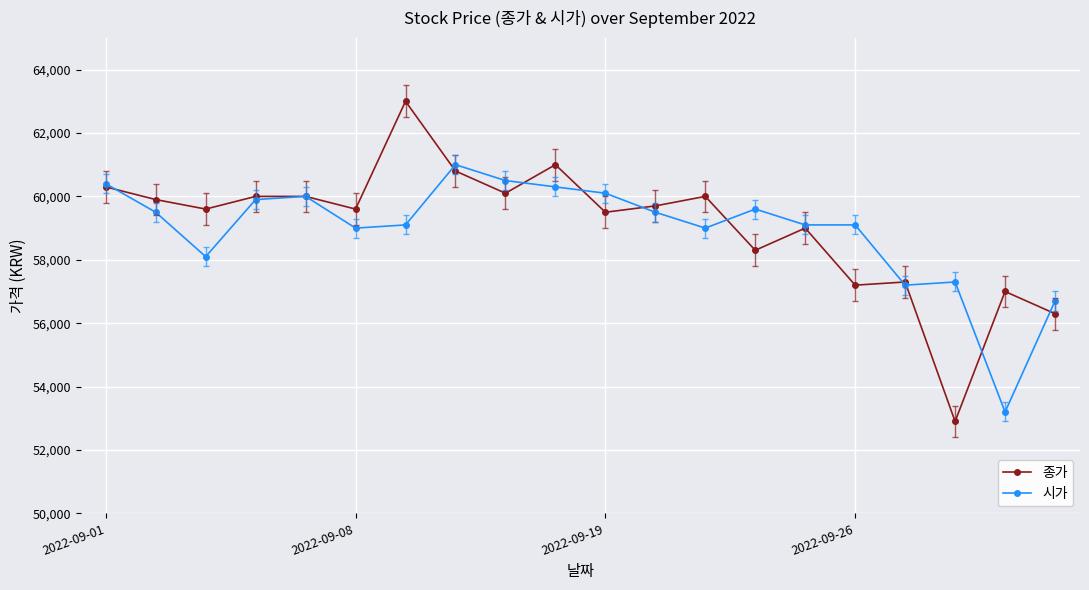

What is the value of the 시가 point at the 10th from the left?

60300